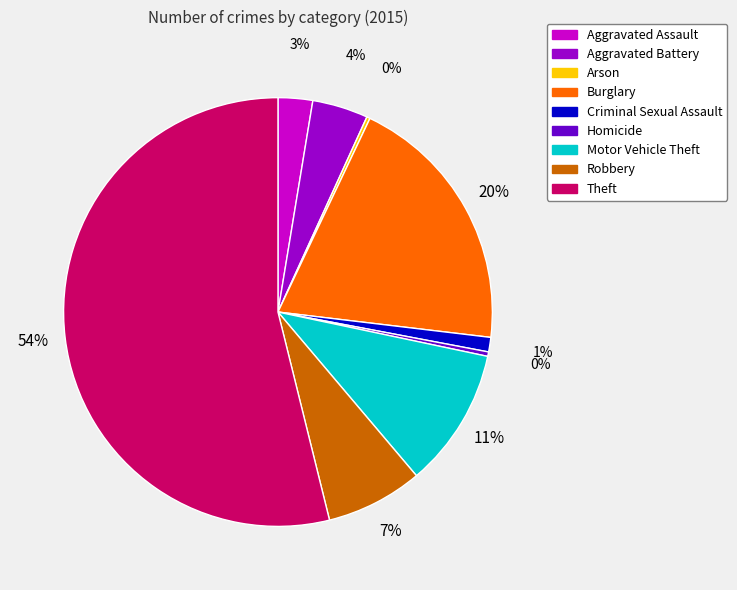

What percentage is the Aggravated Battery slice, to the nearest percent?

4%